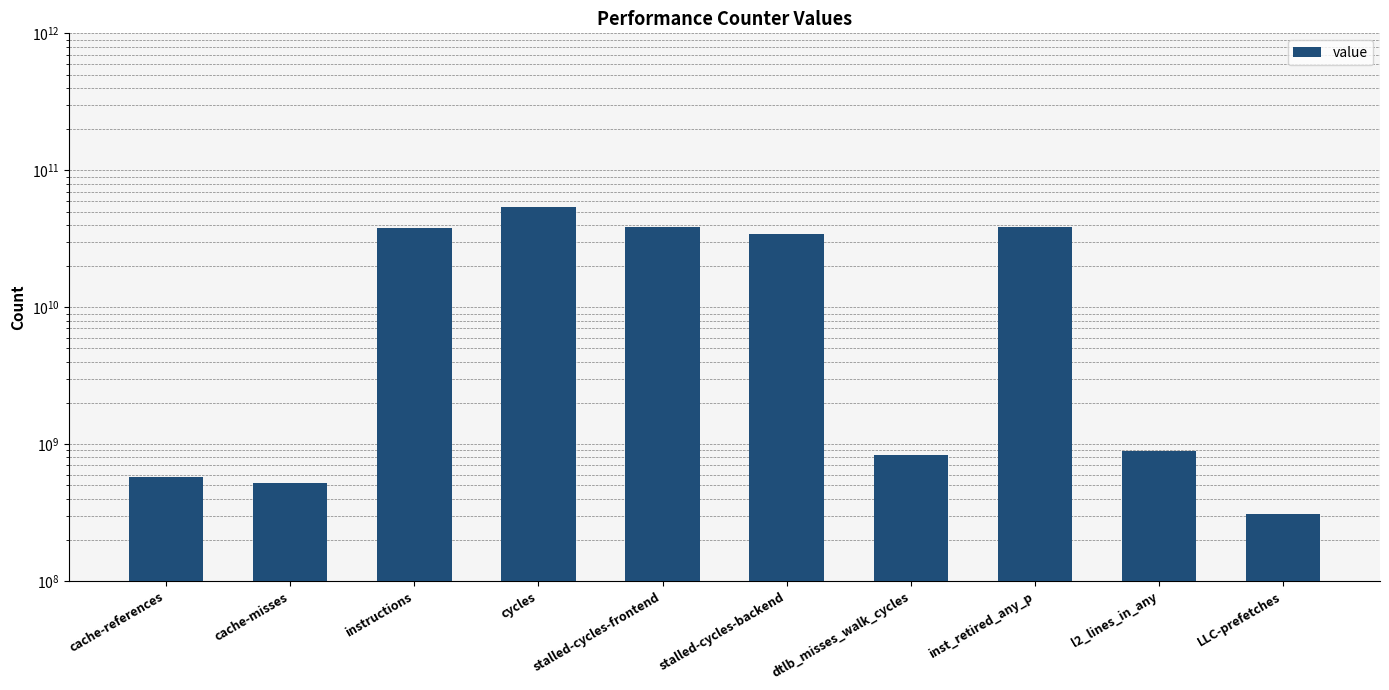

What is the change in value from stalled-cycles-frontend to inst_retired_any_p?

-7801825